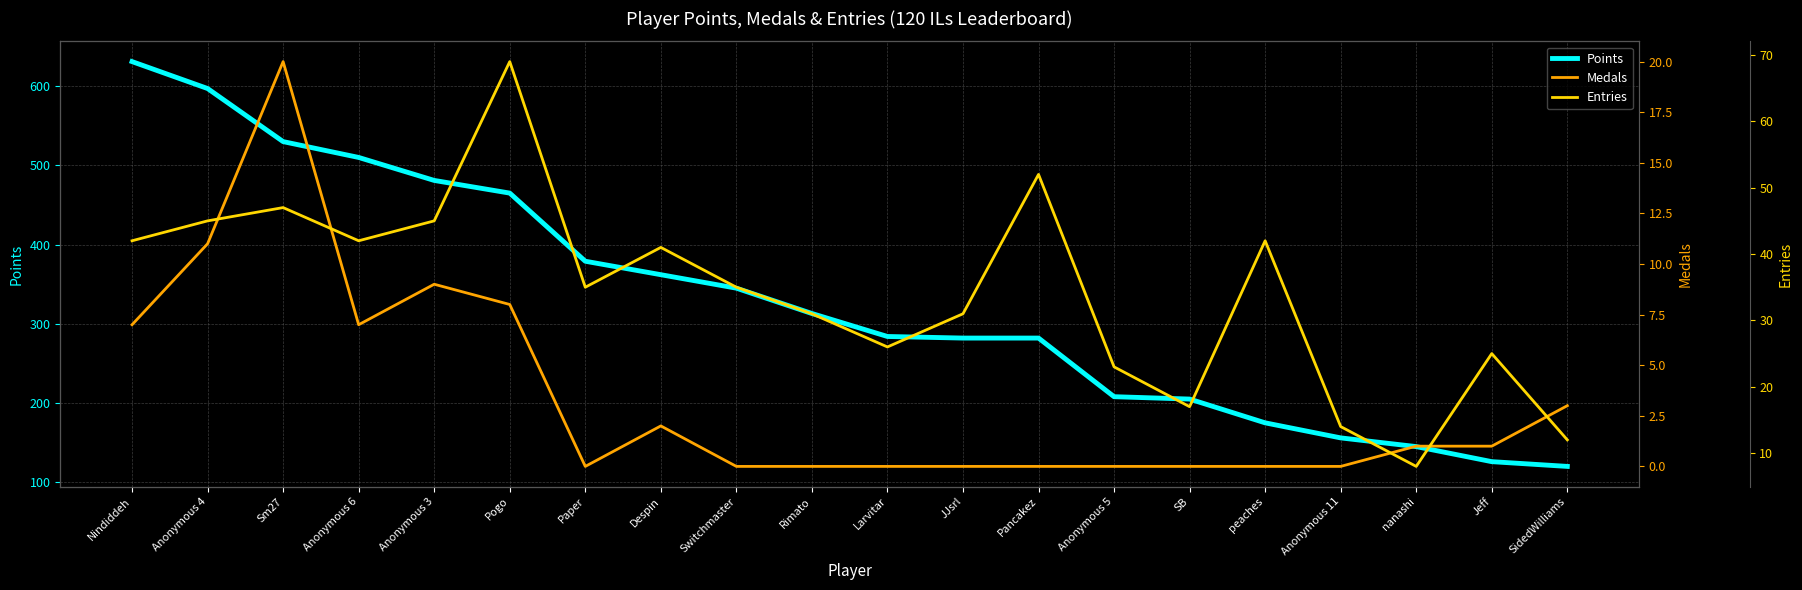

Rank the series by their maximum value, from highest to lowest.

Points, Entries, Medals